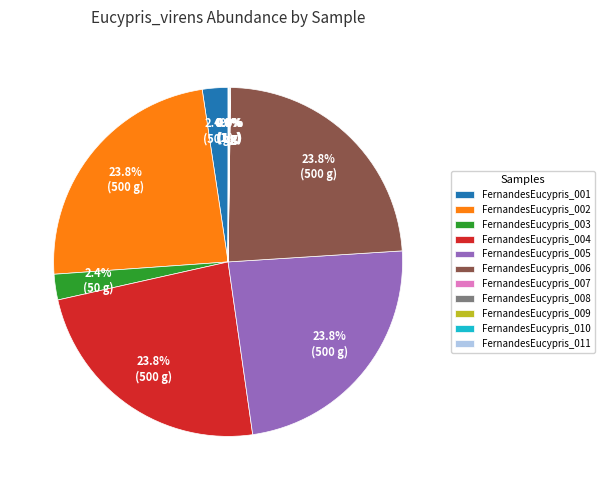

Does FernandesEucypris_001 account for over 50% of the chart?

No